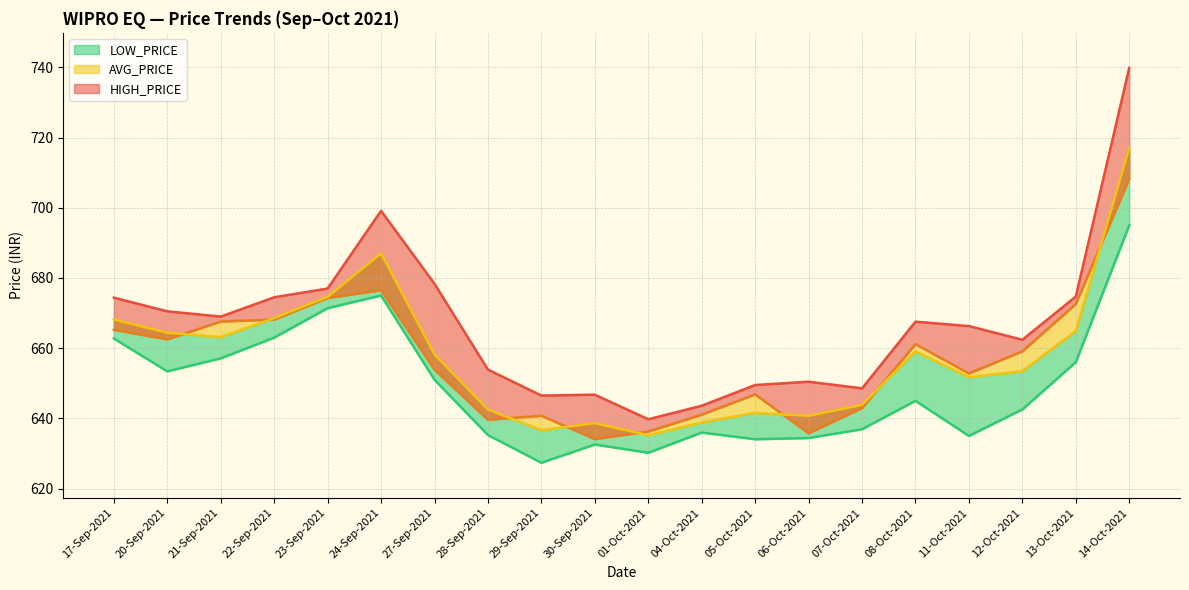

At which category does HIGH_PRICE reach its first local peak?

24-Sep-2021